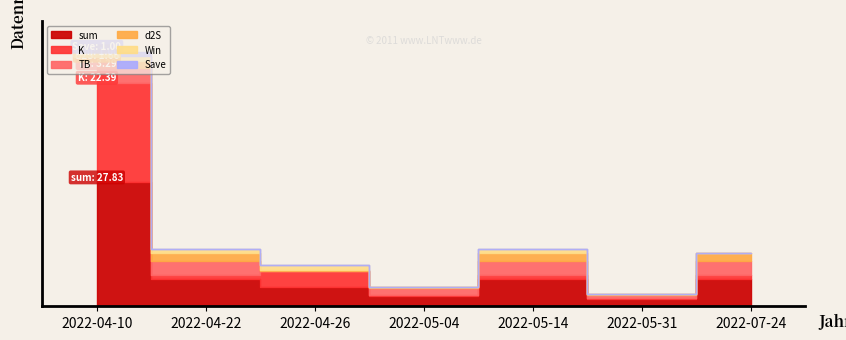

True or false: Win has a value of 1.0 at 2022-04-26.

True